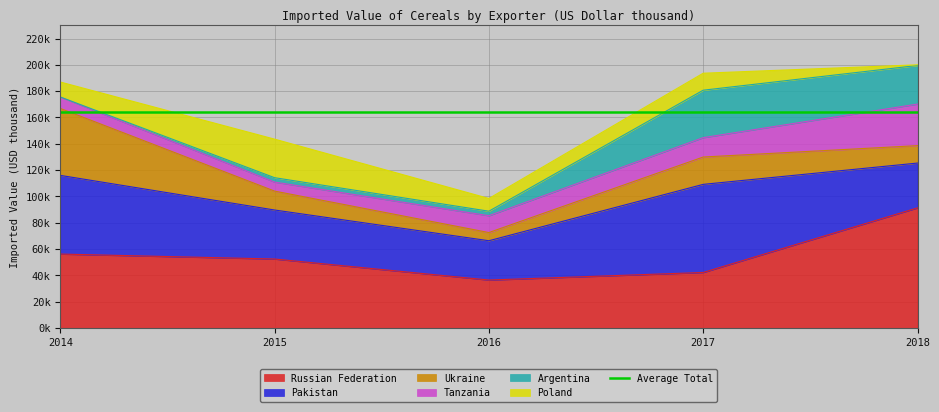

What is the value of the Pakistan point at the 3rd from the left?

29855